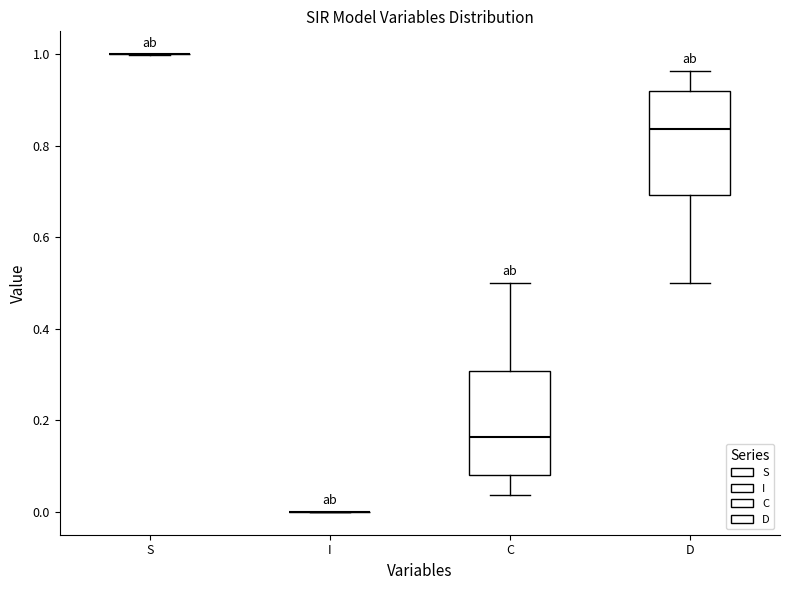

Reading left to right, read every box against the y-axis: the position of its median line, the range the box covers, and the ends of its whiskers. The values are not printed on the chart, so give them approximately, as read against the axis.

S: box collapsed to a line at 1.00, whiskers 1.00 to 1.00
I: box collapsed to a line at 0.00, whiskers 0.00 to 0.00
C: median 0.16, box 0.08 to 0.30, whiskers 0.04 to 0.50
D: median 0.84, box 0.70 to 0.92, whiskers 0.50 to 0.96